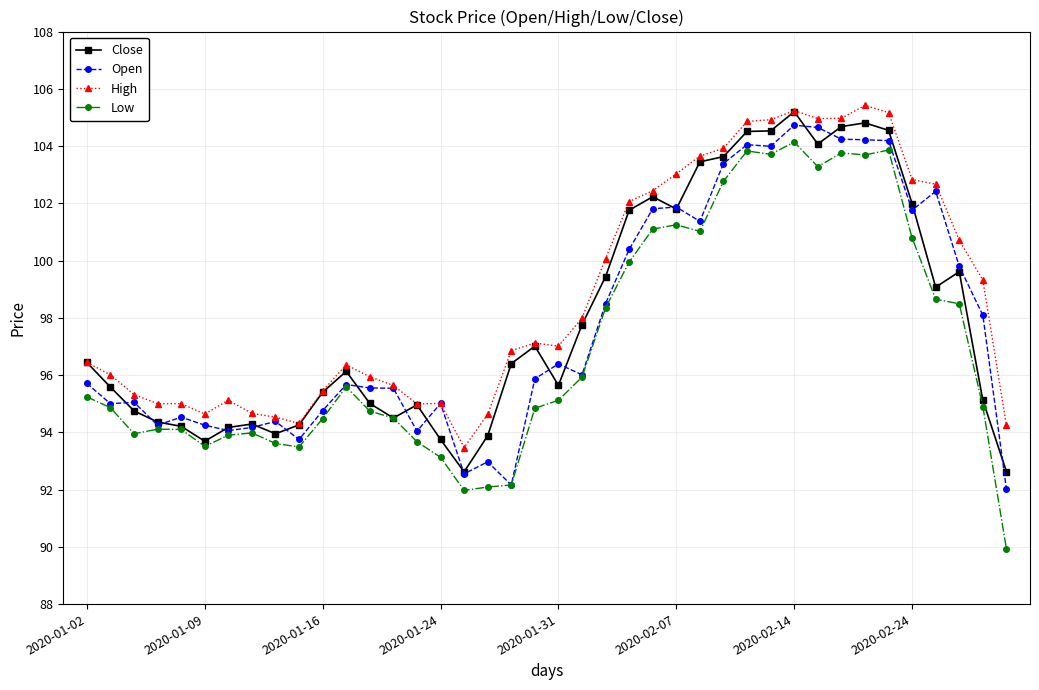

Which series has the widest spread of values?

Low